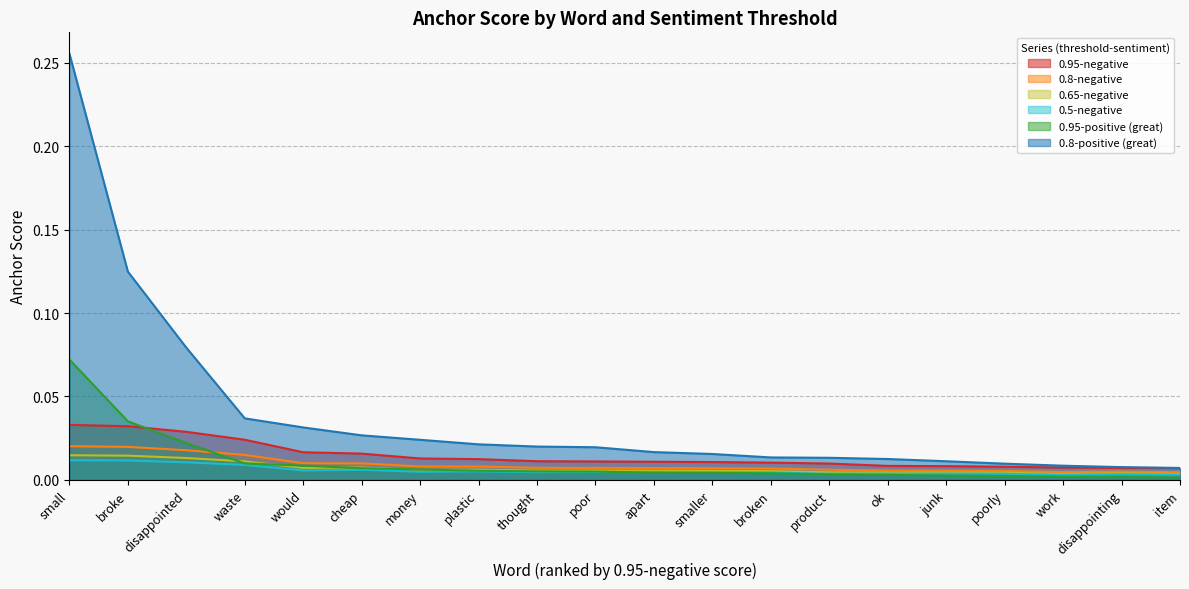

Is it true that 0.65-negative equals 0.0 at ok?

False